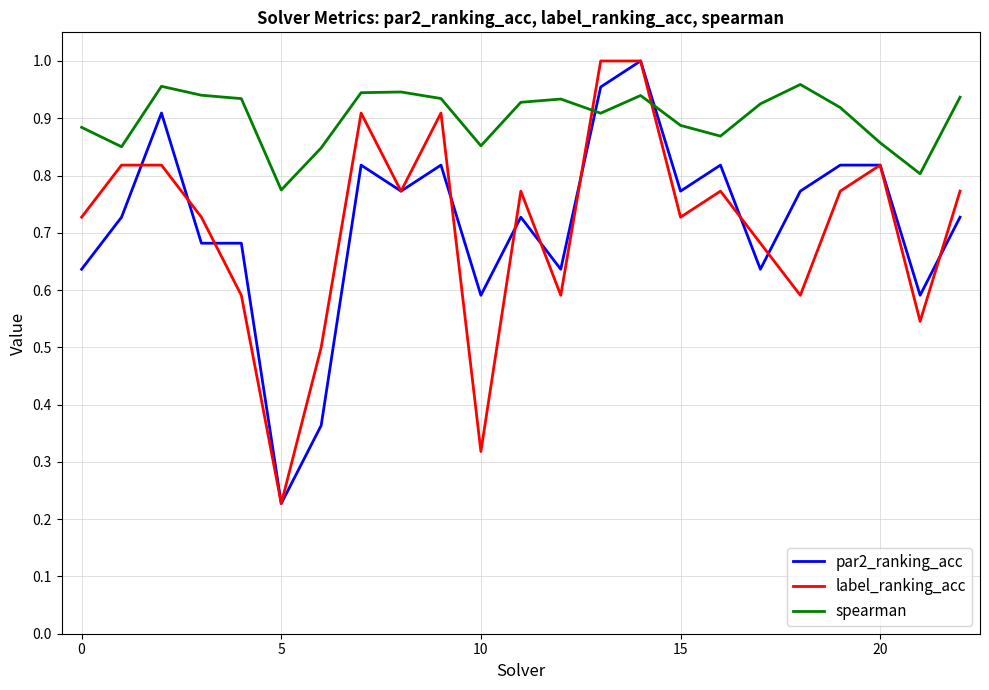

Which series has the largest total across all categories?

spearman